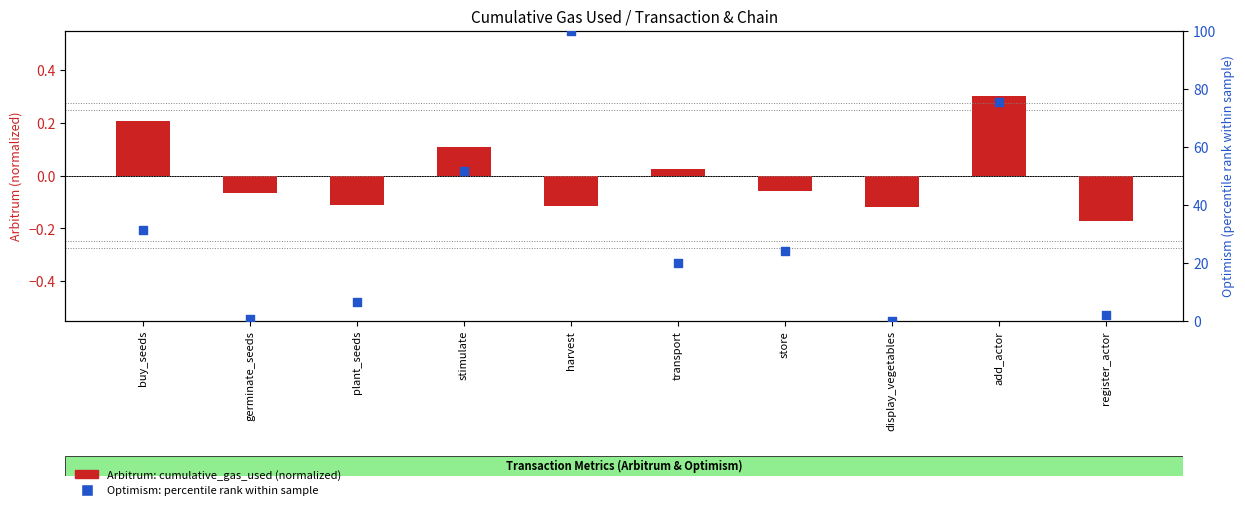

Which series contains the highest Y value?

Optimism (percentile rank)